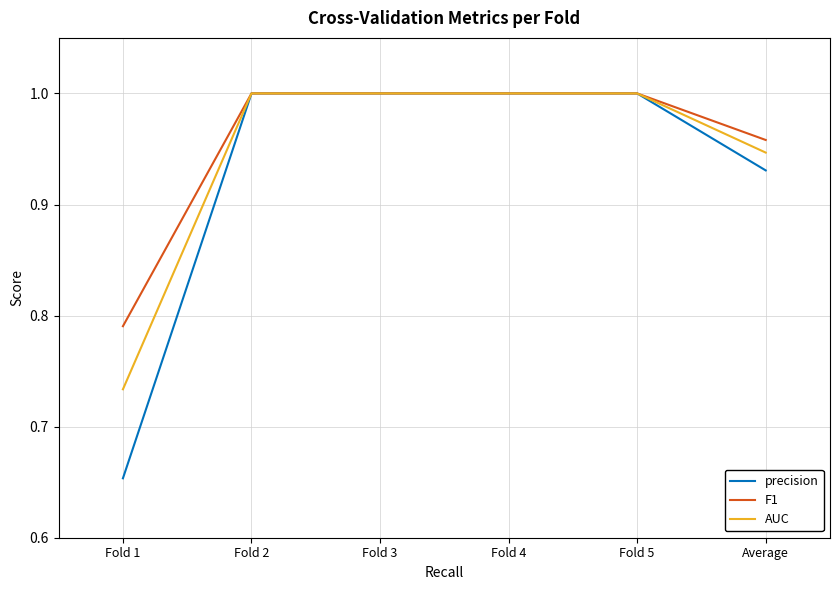

What position from the left is Fold 4?

4